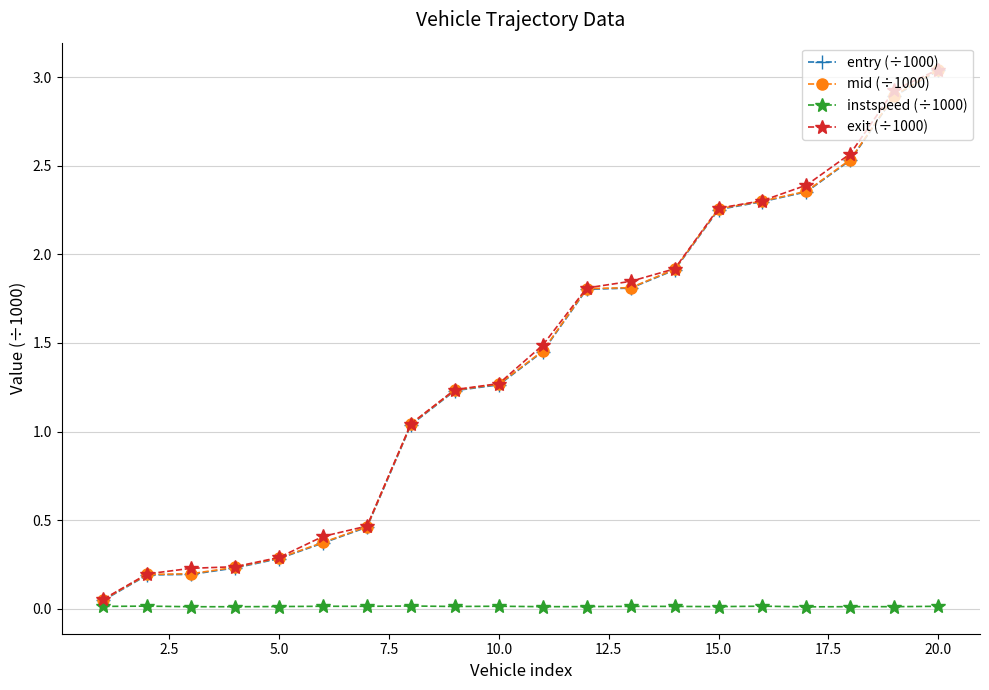

What is the difference between the second highest and second lowest values in the mid (÷1000) series?

2.7